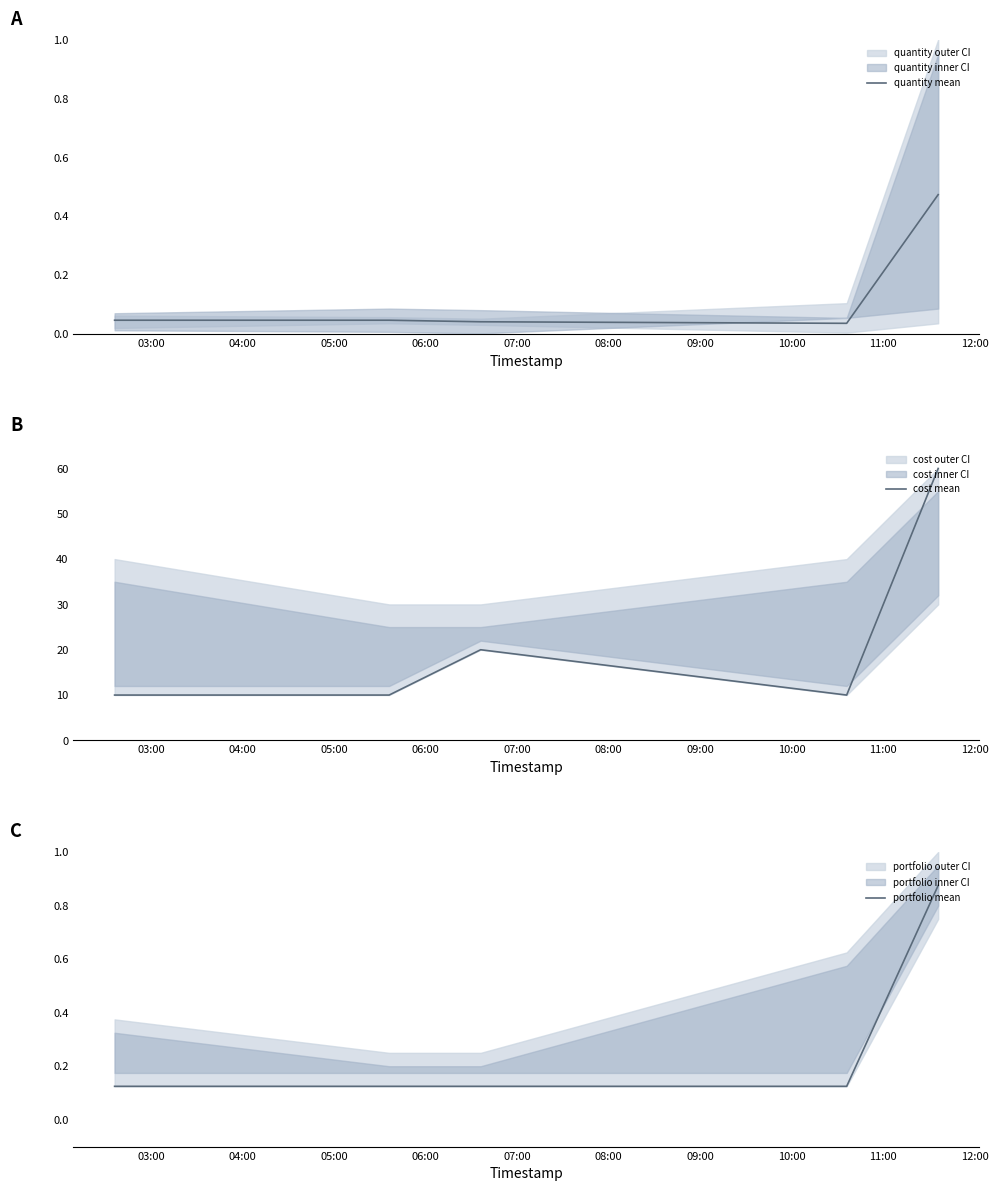

Rank the series at 05:00 from highest to lowest value.

cost mean, portfolio mean, quantity mean